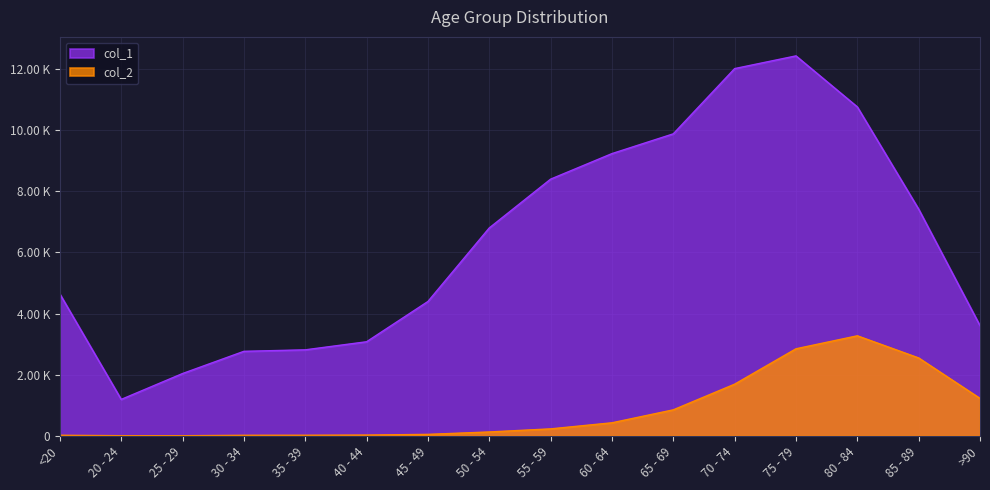

What is the difference between the highest and lowest values at 50 - 54?

6677